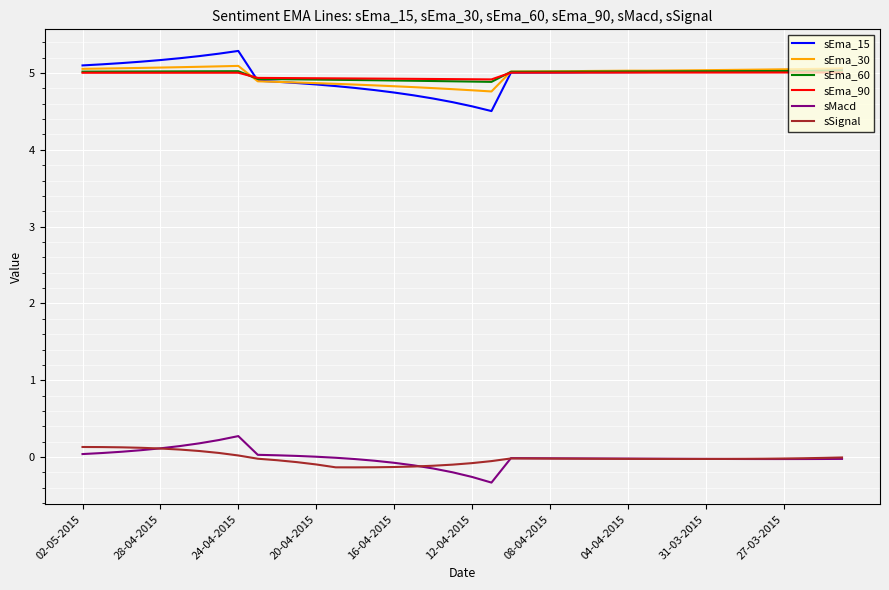

Count the number of data series in this chart.

6